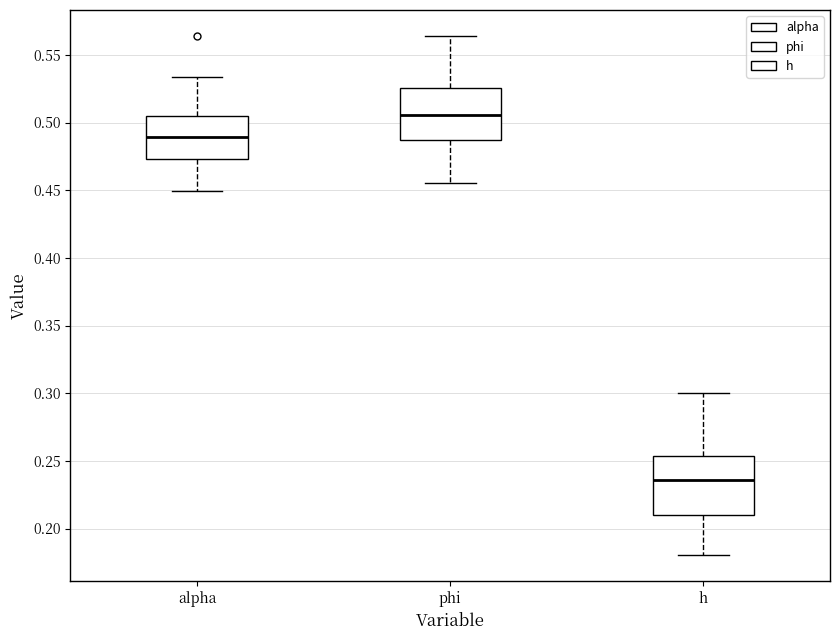

Which box's median line is the lowest?

h